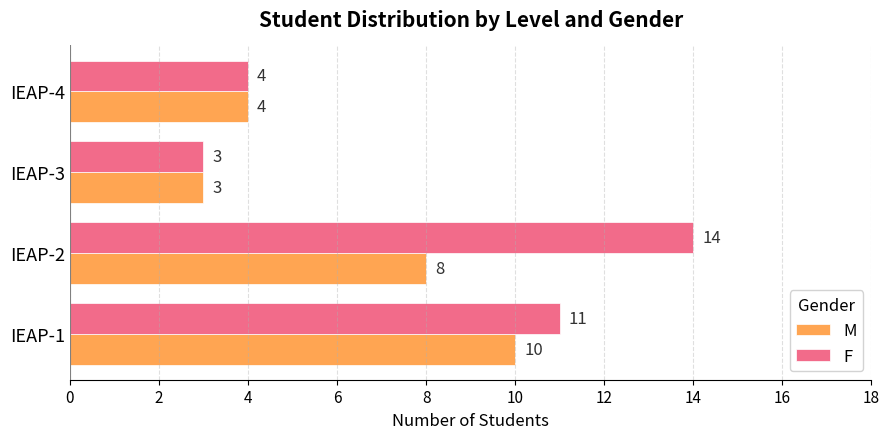

Which category has the highest value in the M series?

IEAP-1